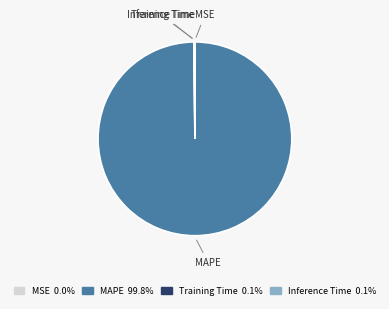

What is the largest slice in the pie chart?

MAPE